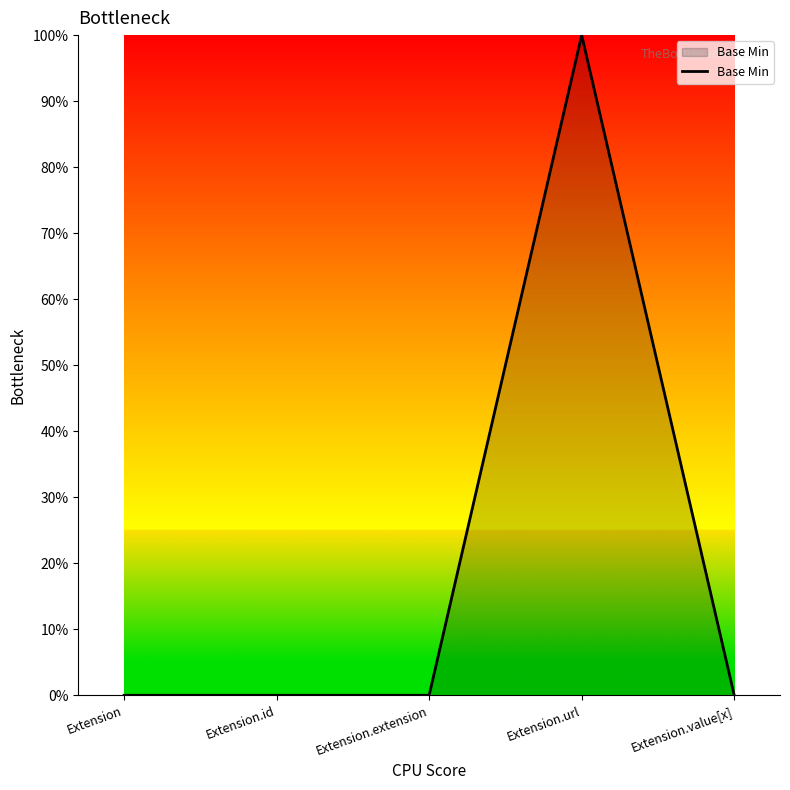

At which label is the value closest to 0?

Extension